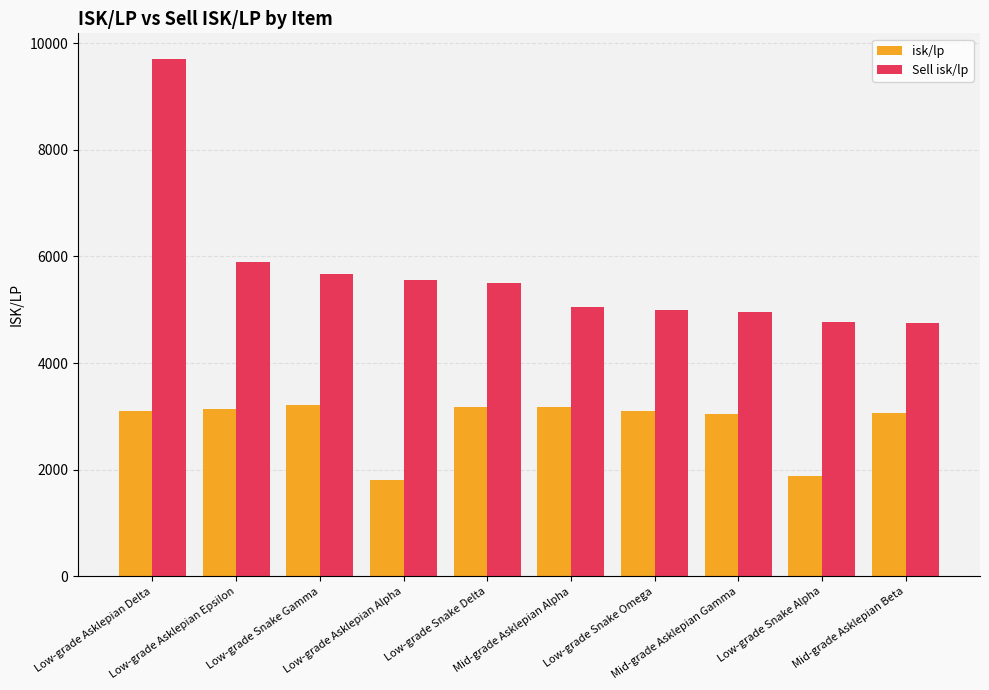

Between Low-grade Asklepian Delta and Low-grade Asklepian Alpha, which series saw the biggest shift?

Sell isk/lp